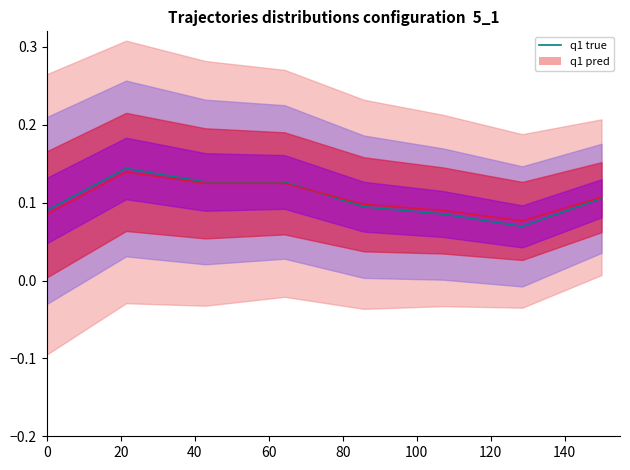

What value does the data have at 0?

0.1